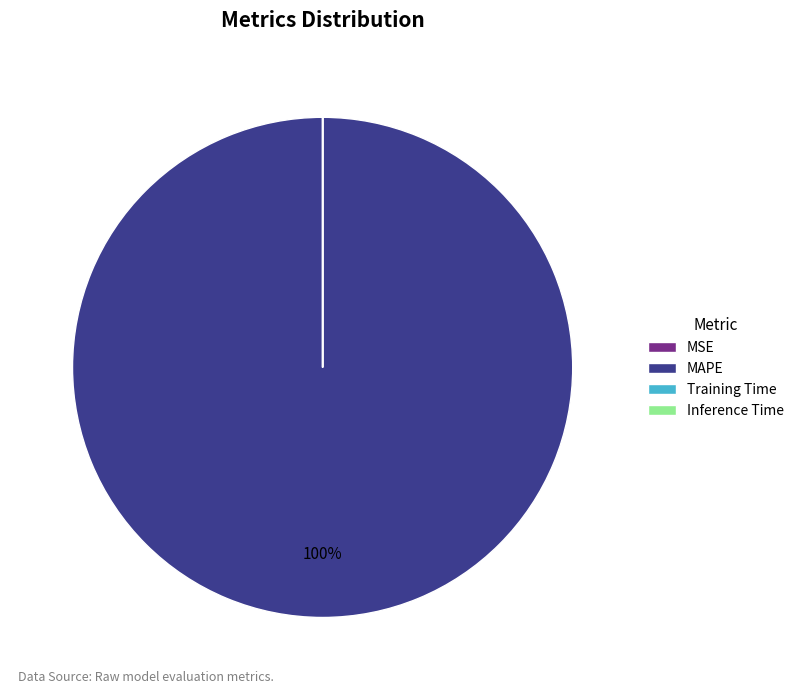

To the nearest percent, what is the difference between the largest and smallest slice percentages?

100%